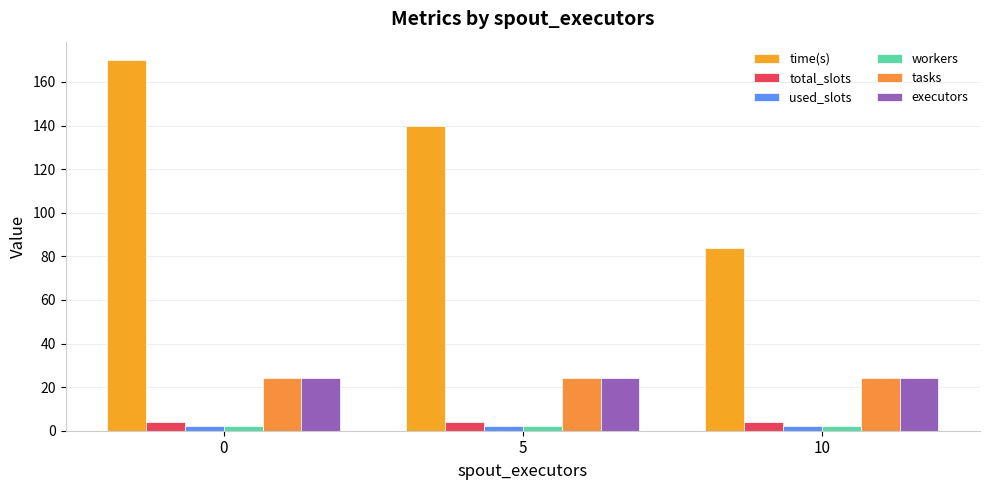

At how many categories does at least one series exceed 77?

3